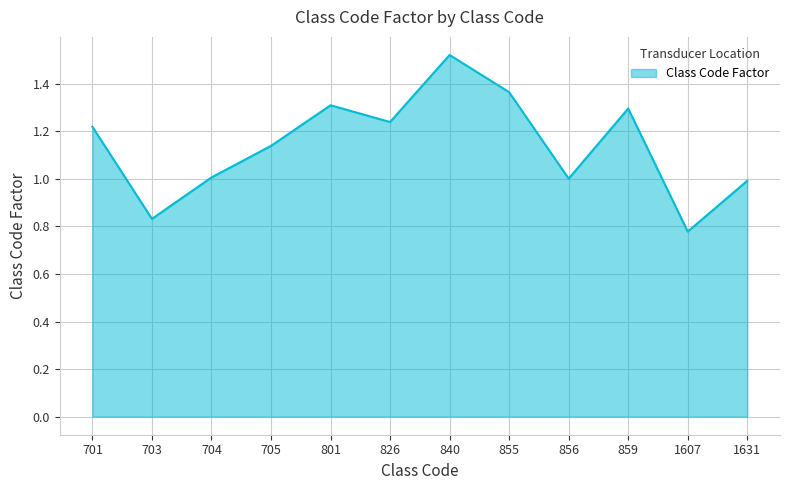

How many lines are shown in the chart?

1